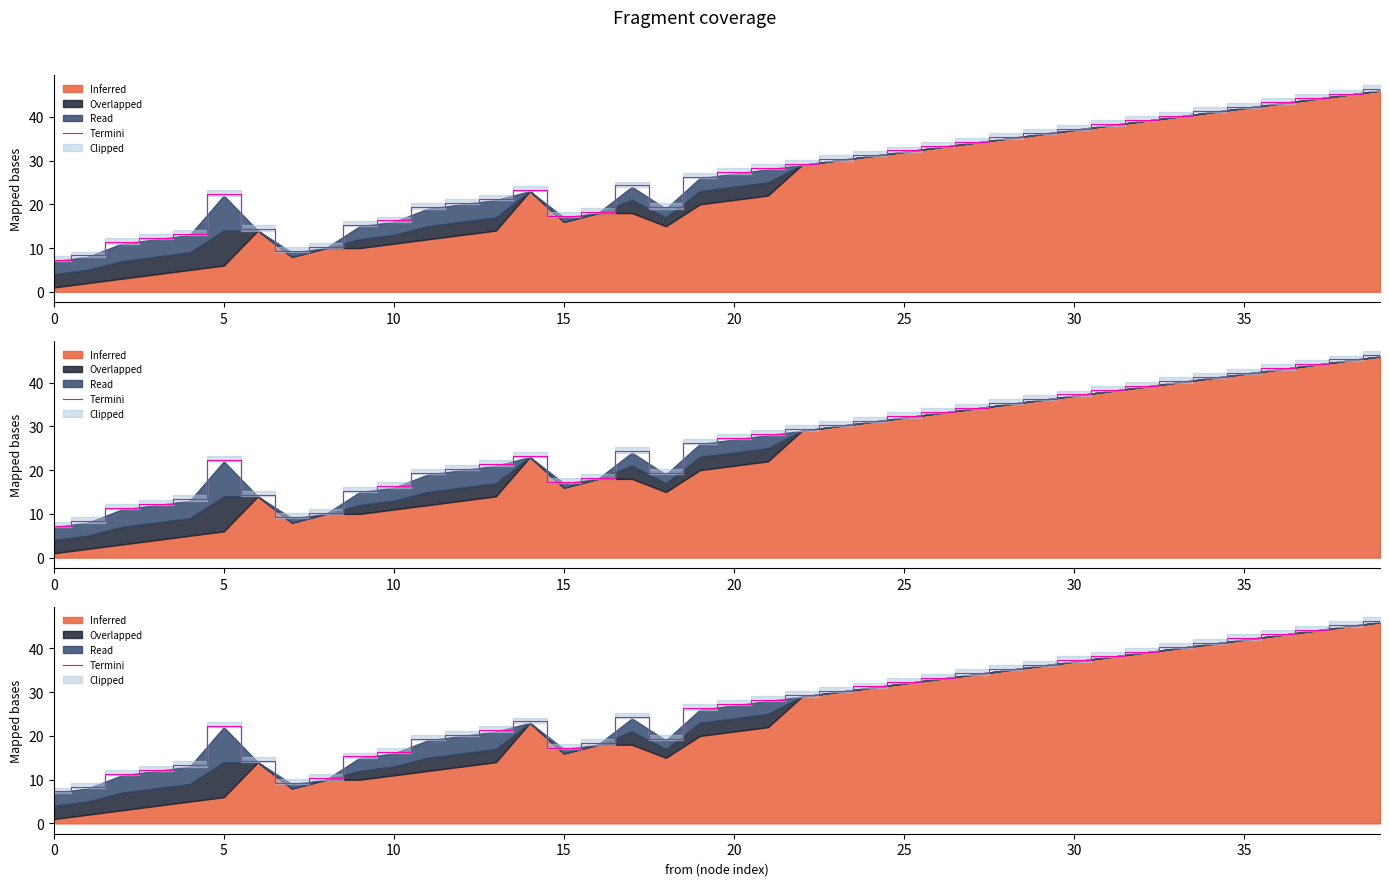

How many data points are less than 27?

20